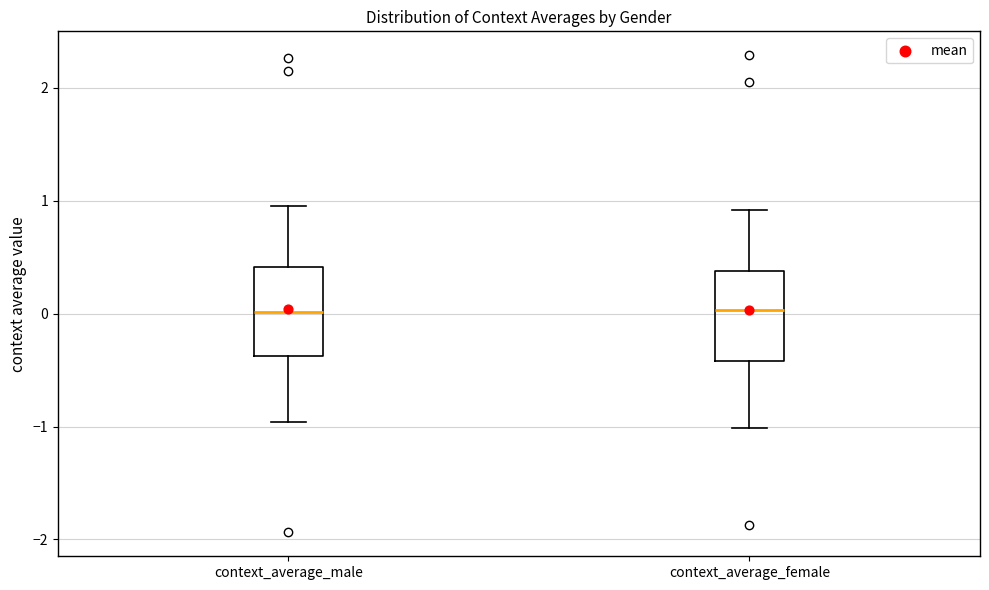

Reading left to right, transcribe this box plot: for each box, give where its median line is, the range the box spans, and where its two whiskers end, as read against the y-axis. The values are not printed on the chart, so give them approximately, as read against the axis.

context_average_male: median 0.0, box -0.4 to 0.4, whiskers -1.0 to 1.0
context_average_female: median 0.0, box -0.4 to 0.4, whiskers -1.0 to 0.9